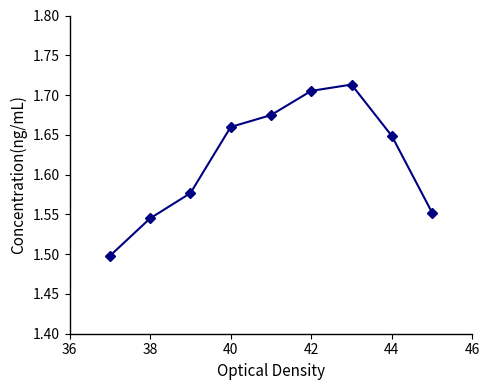

What is the sum of all values?

14.6